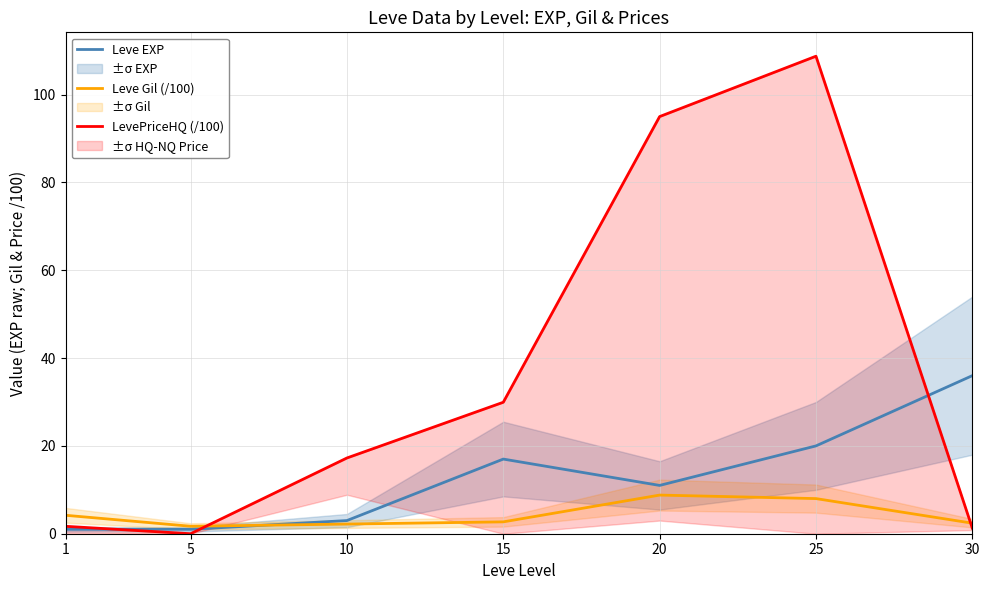

Is this an area chart (filled region under the line)?

No